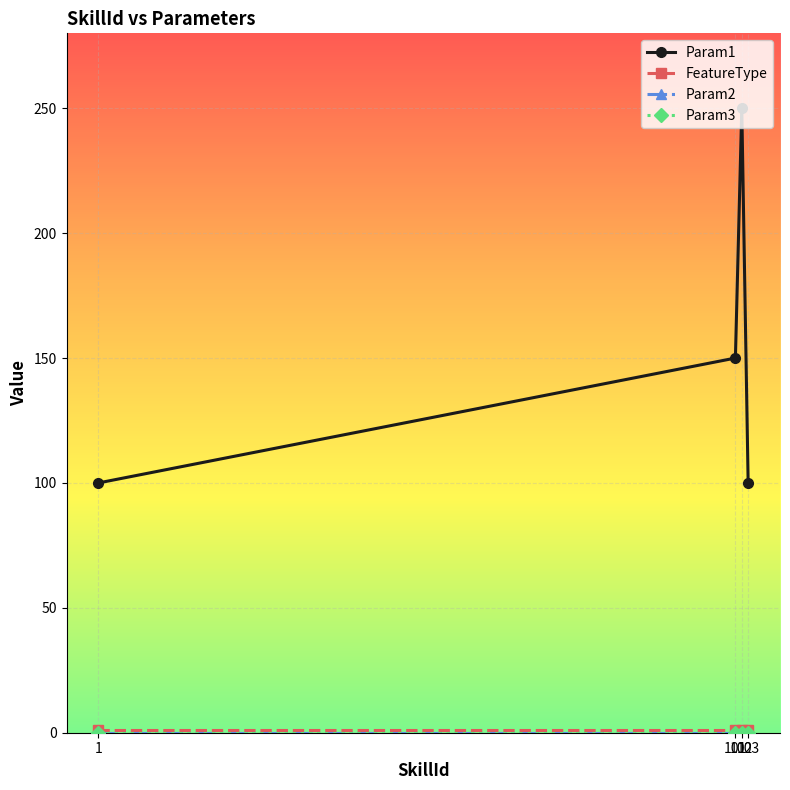

Is this an area chart (filled region under the line)?

No